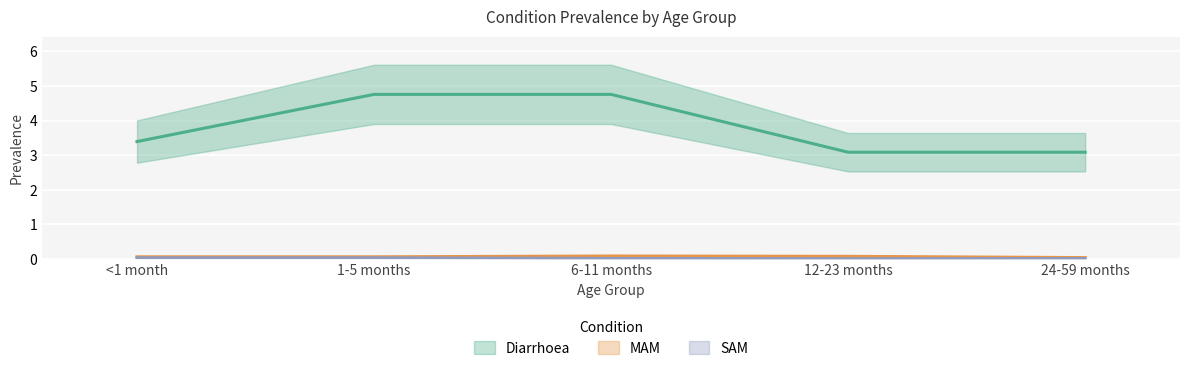

How many MAM values are between 0 and 1?

5